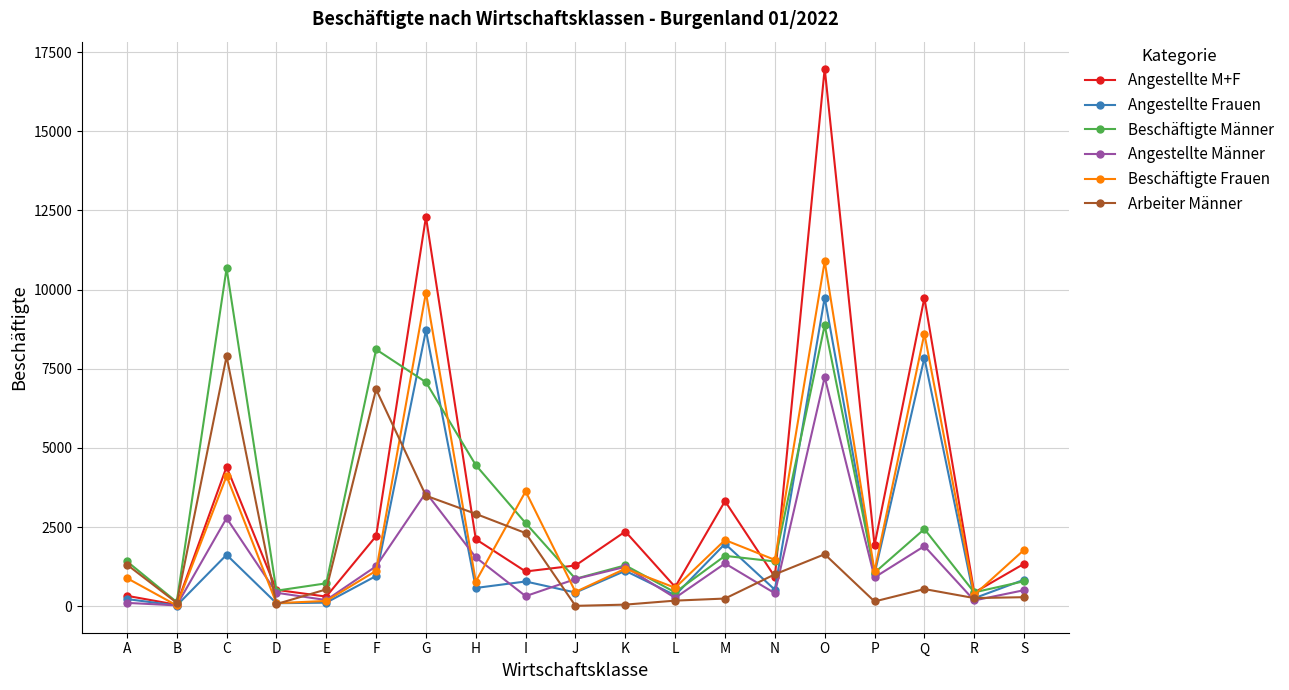

At which category does Angestellte Frauen reach its first local peak?

C